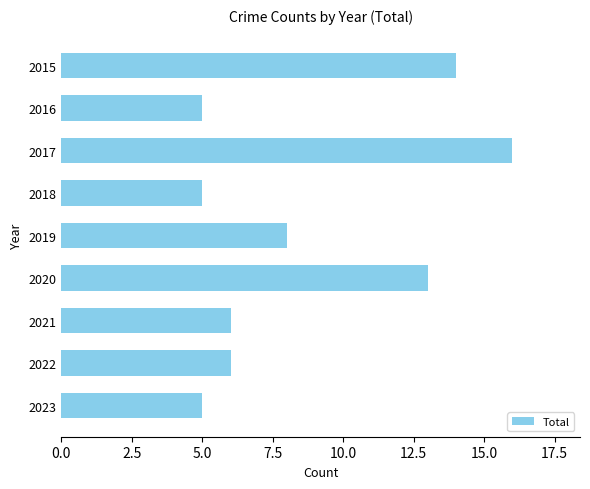

How many bars are there in total?

9